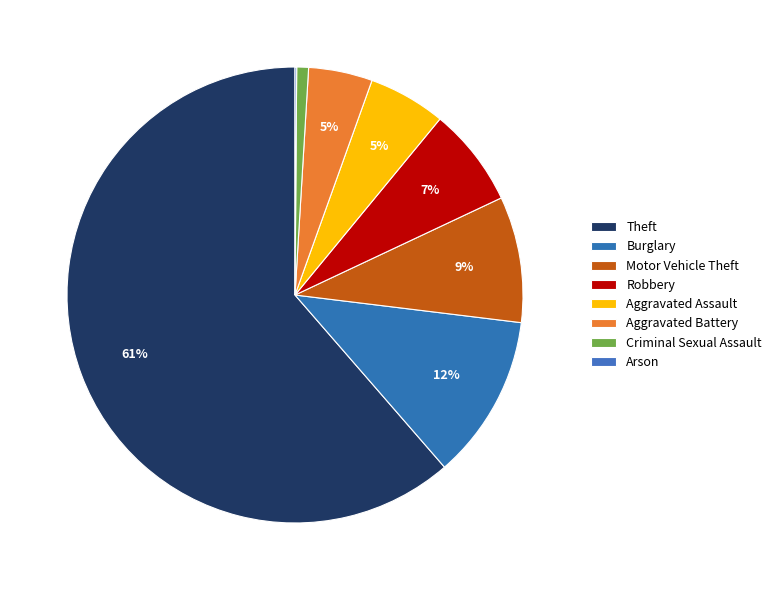

How many segments does this pie chart have?

8